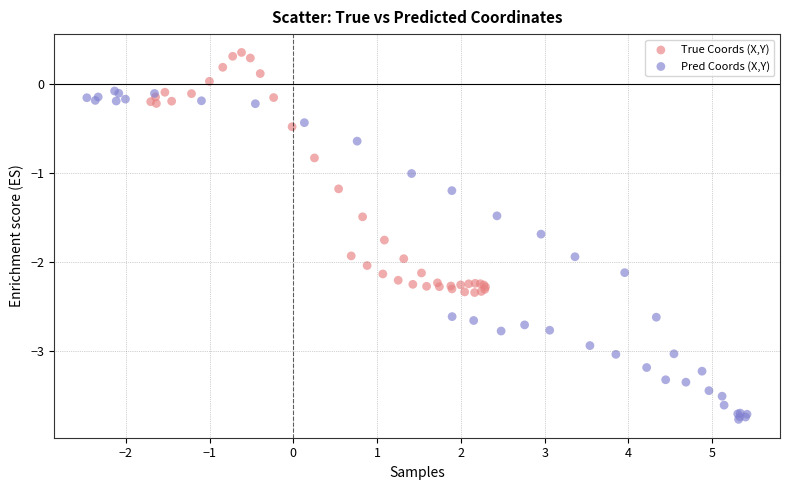

Which series has the widest spread of Y values?

Pred Coords (X,Y)